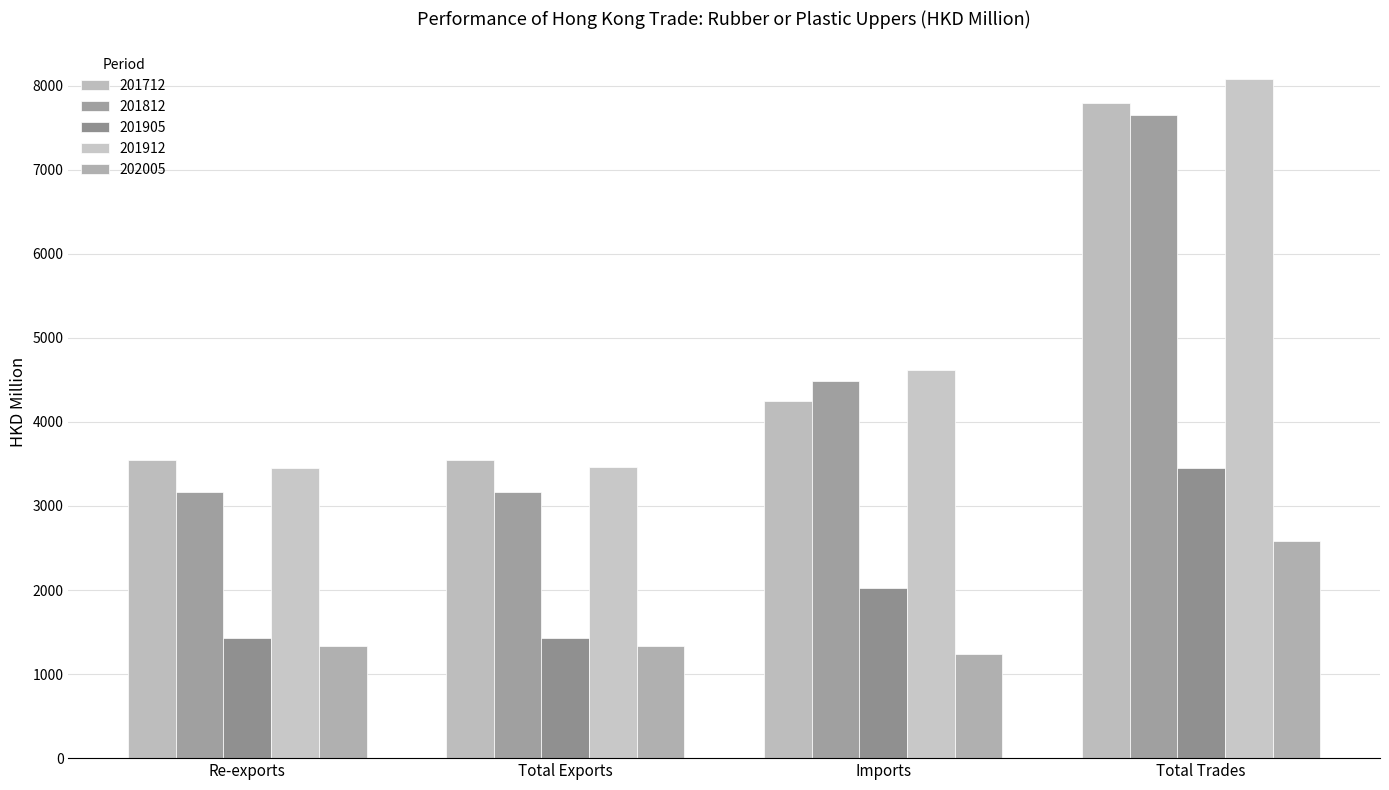

What is the average value of the 202005 series?

1623.8